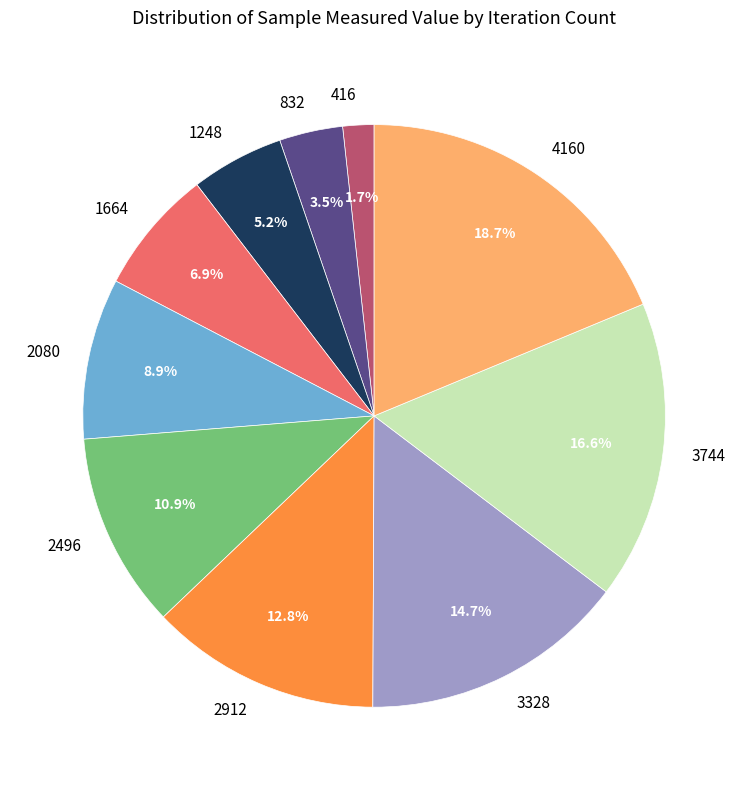

True or false: 1664 accounts for 7% of the total.

True